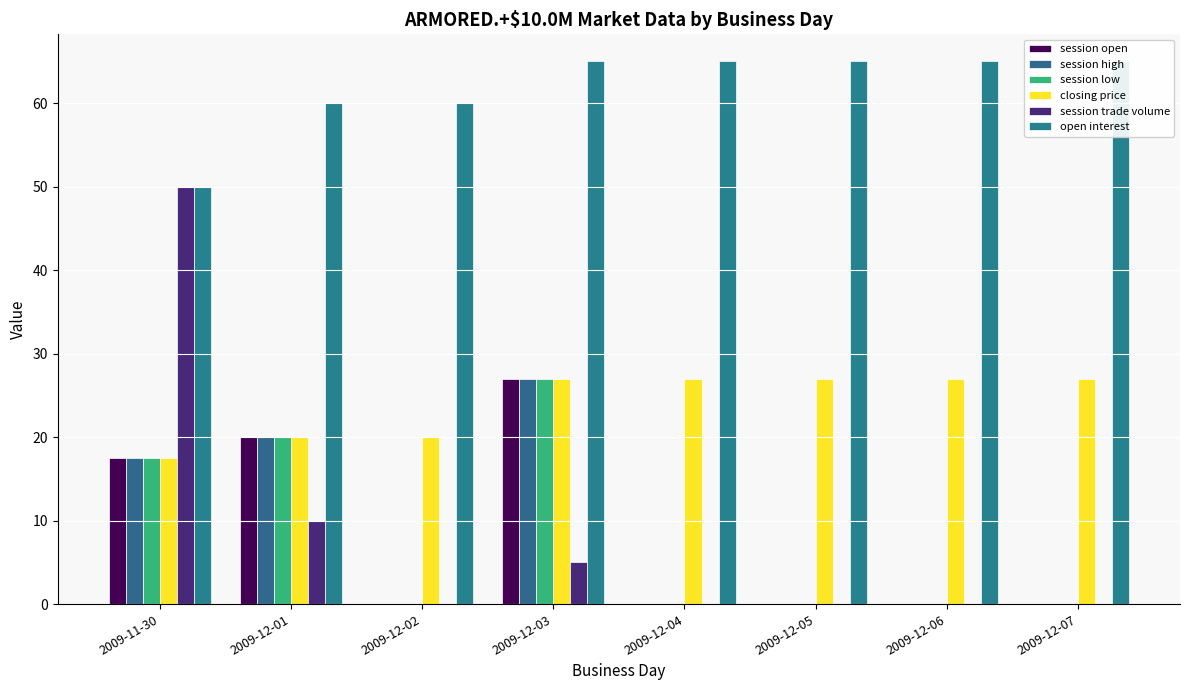

True or false: closing price has a value of 10.9 at 2009-12-03.

False